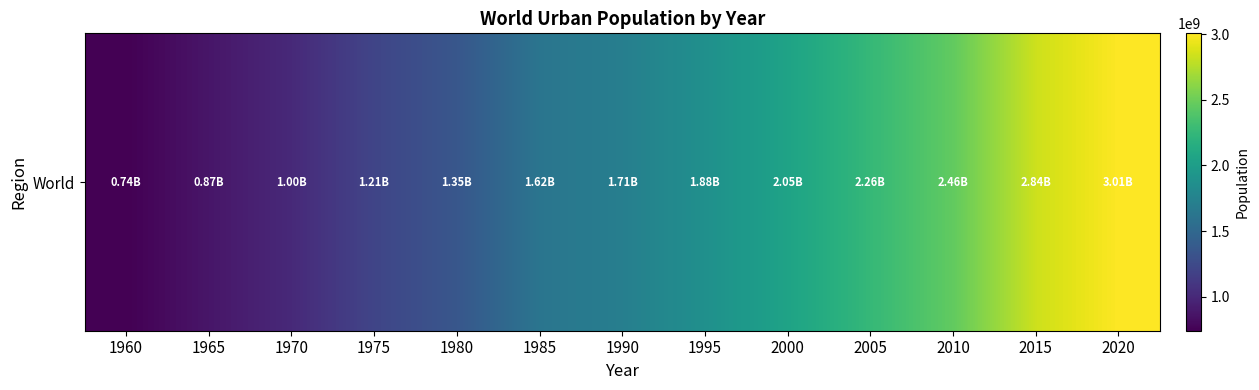

What value does the data have at 1995, to the nearest 100?

1876272600